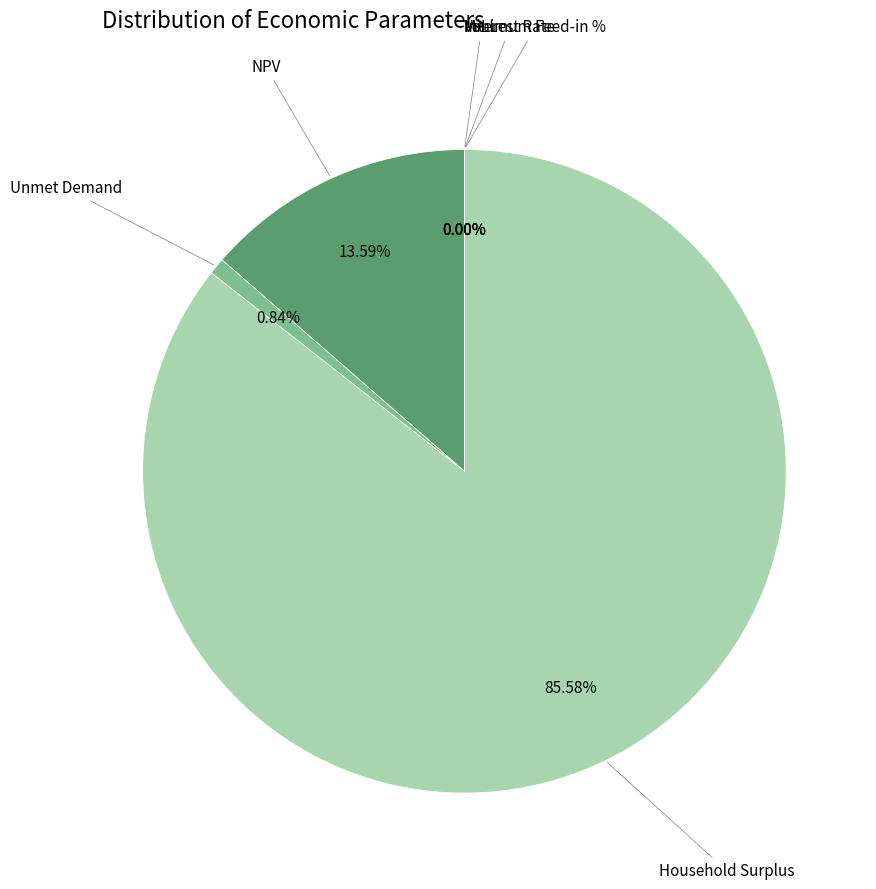

Which slice is the largest?

Household Surplus